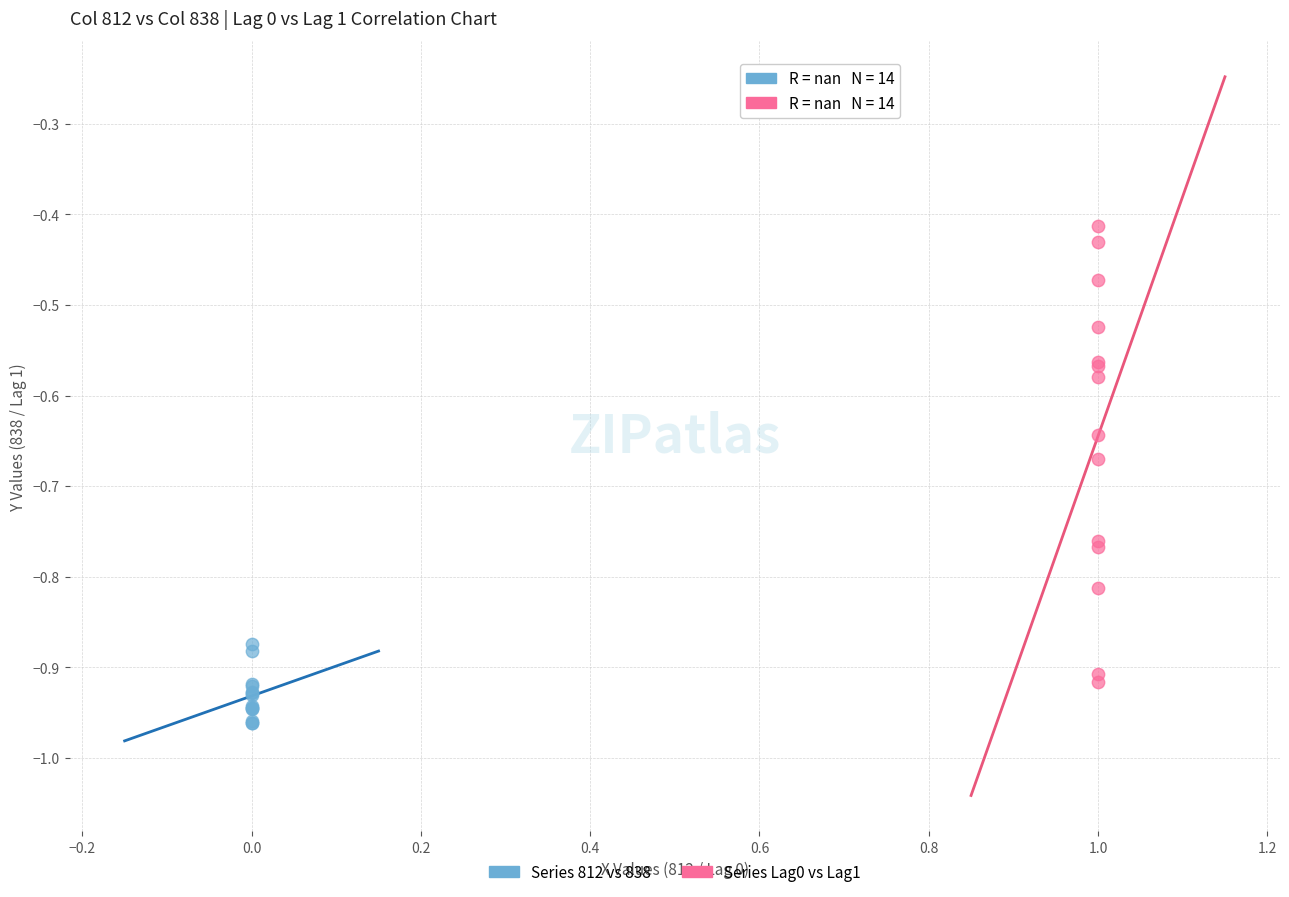

Which series has the widest spread of Y values?

Series Lag0 vs Lag1